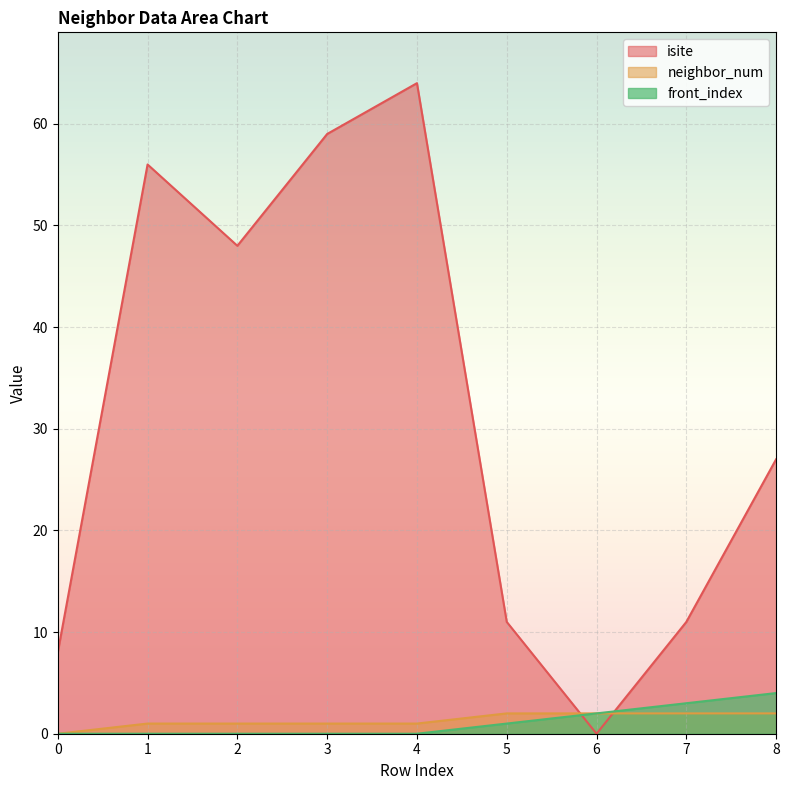

How many categories are shown in the chart?

9